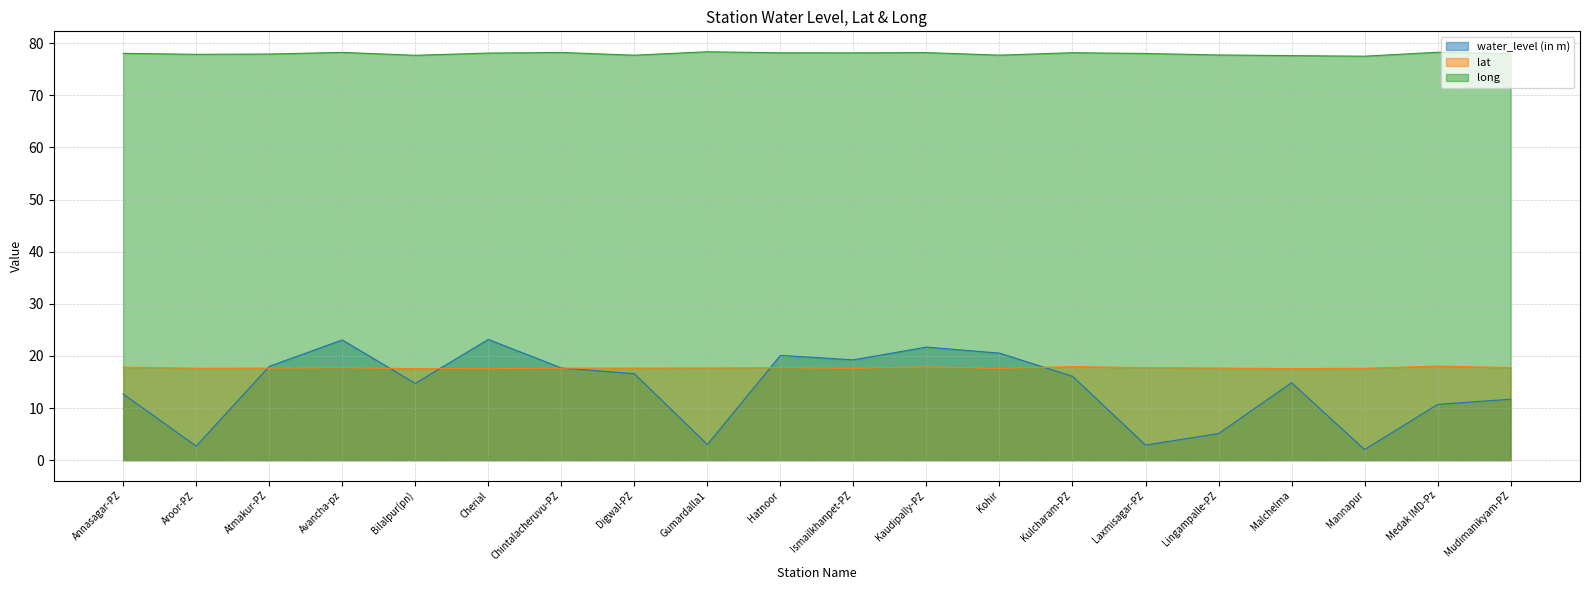

What is the label of the 10th point from the left?

Hatnoor